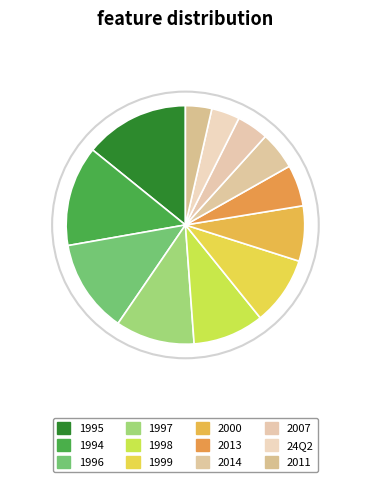

Does 2019 account for over 50% of the chart?

No